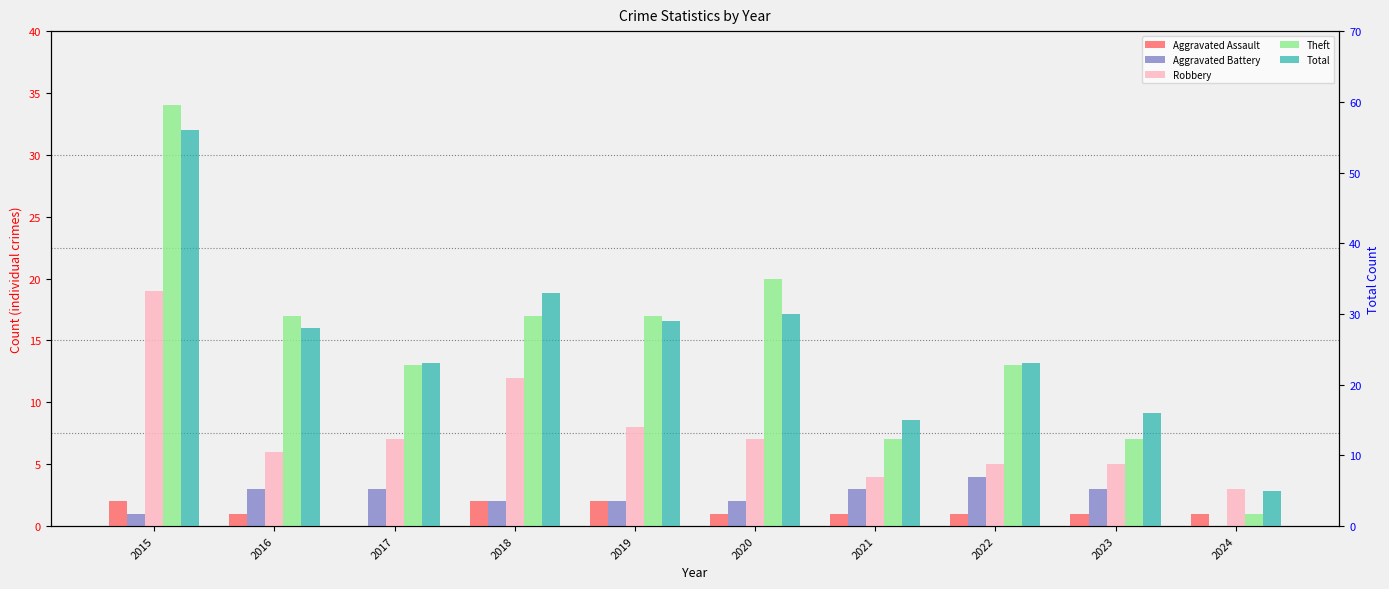

What is the sum of all Aggravated Assault values?

12